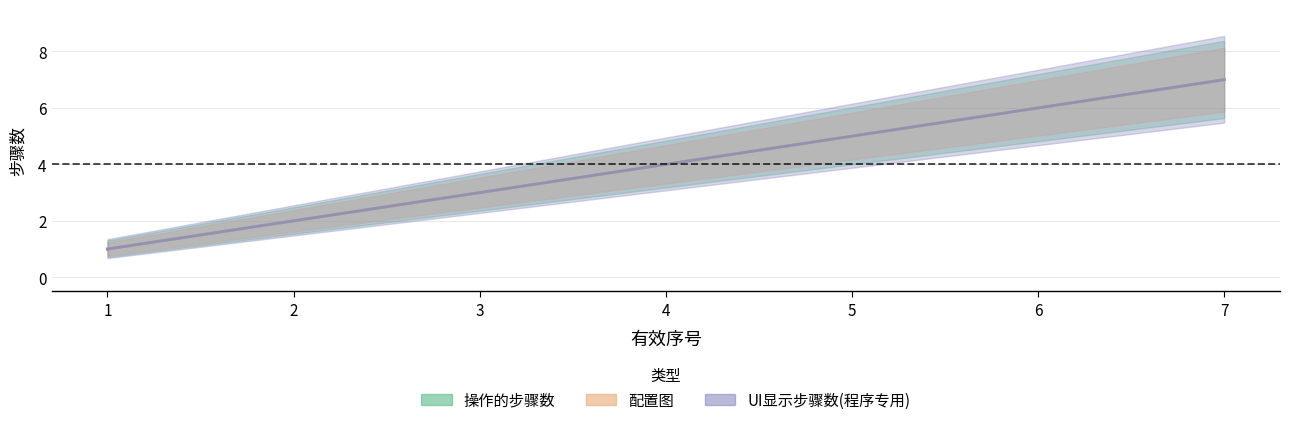

Between 3 and 6, which series saw the biggest shift?

操作的步骤数